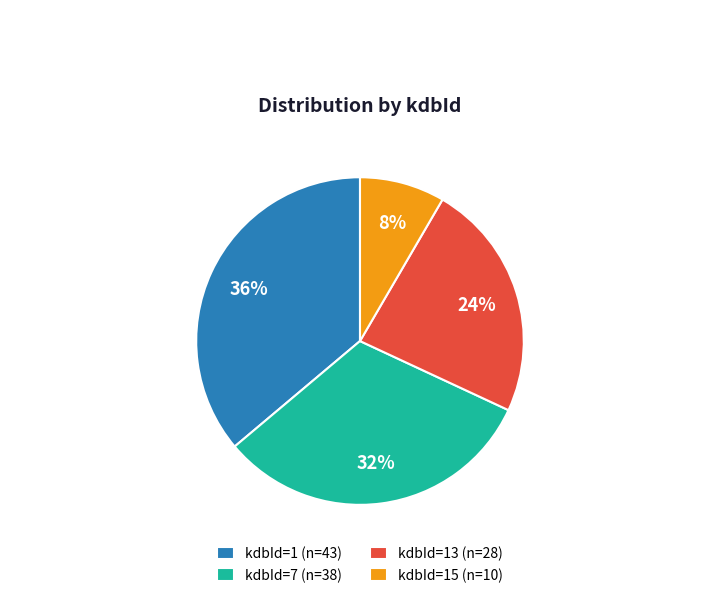

What is the smallest slice in the pie chart?

kdbId=15 (n=10)